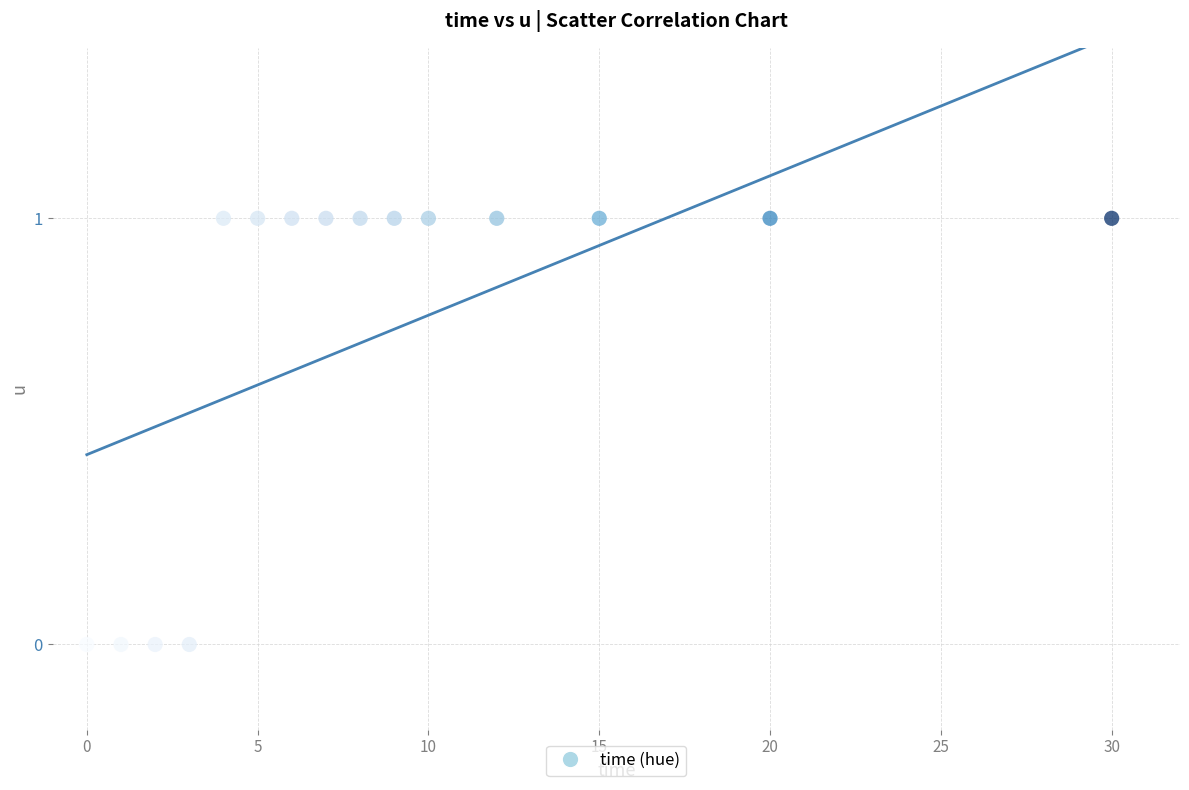

What is the range of X values (max minus min)?

30